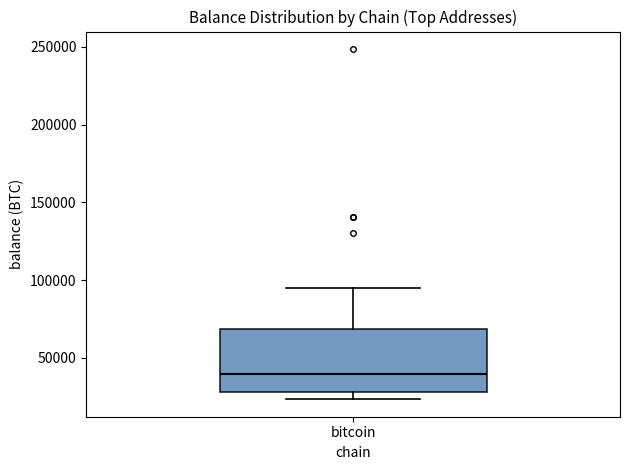

Transcribe this box plot: give where the median line is, the range the box spans, and where the two whiskers end, as read against the y-axis. The values are not printed on the chart, so give them approximately, as read against the axis.

median 40000, box 30000 to 70000, whiskers 25000 to 95000